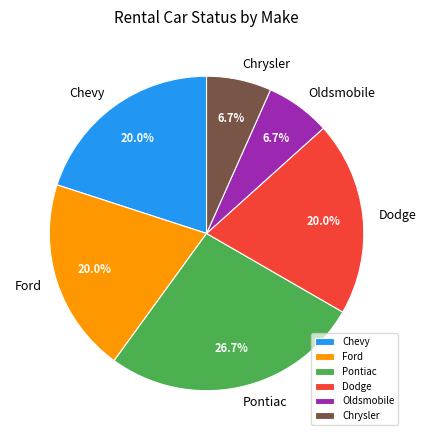

Between Chevy and Chrysler, which is larger?

Chevy